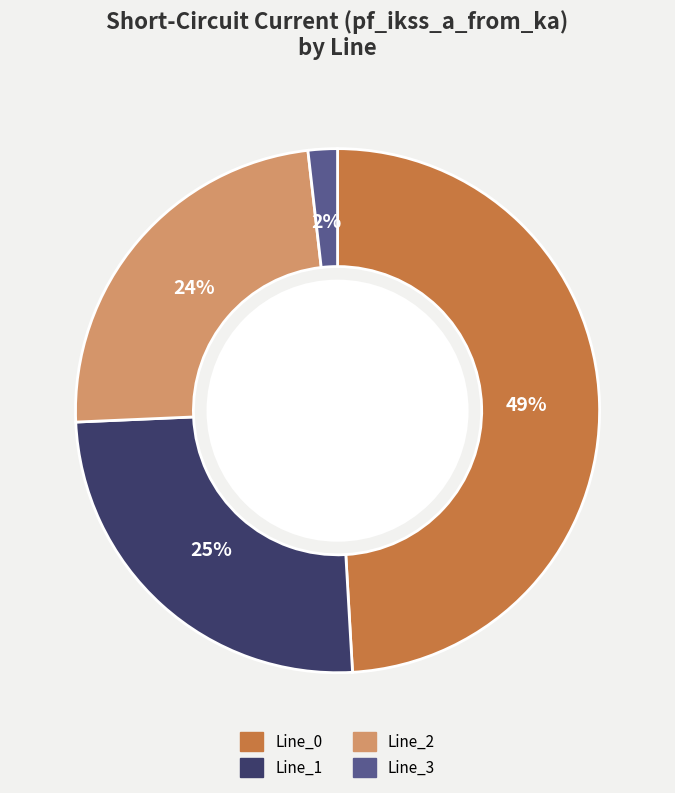

How many segments does this pie chart have?

4